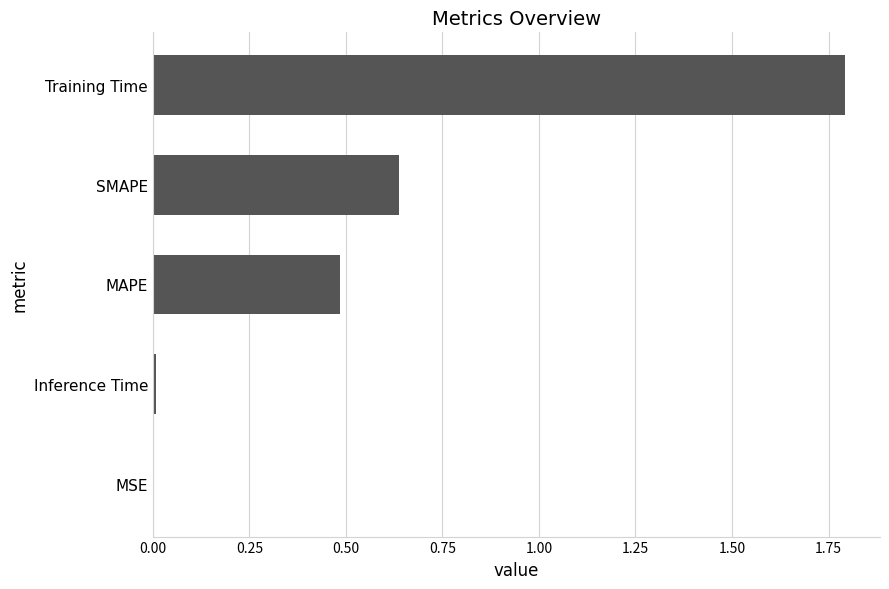

What is the maximum value shown in the chart?

1.8